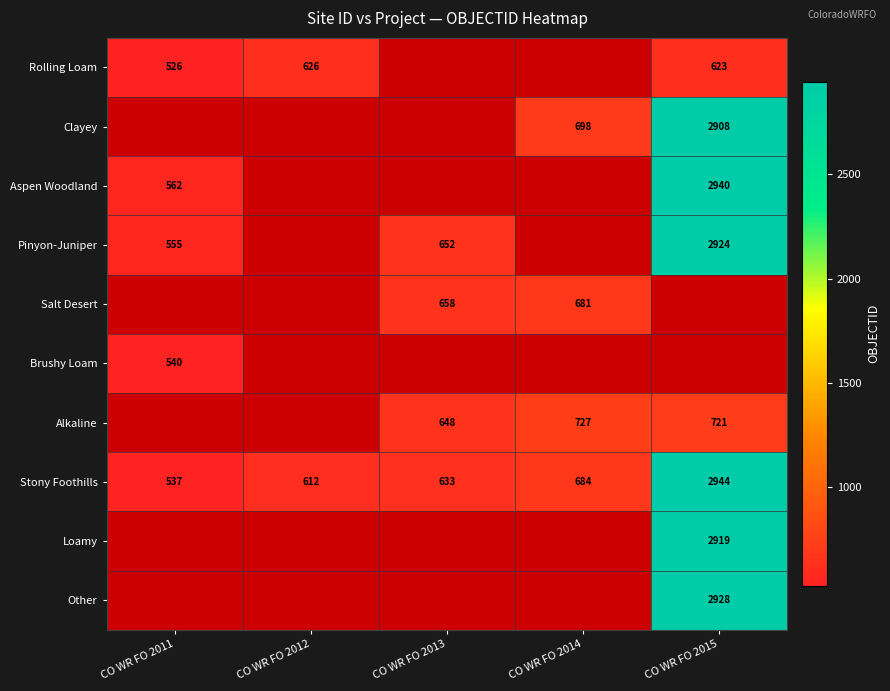

Is the value of Alkaline at CO WR FO 2013 greater than the value of Stony Foothills at CO WR FO 2015?

No